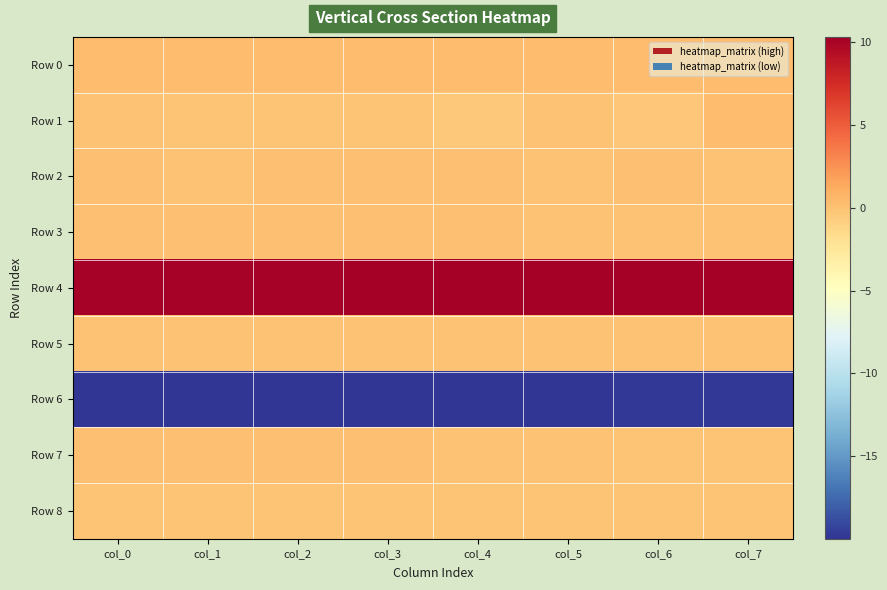

At which category does the chart reach its peak across all series?

col_7